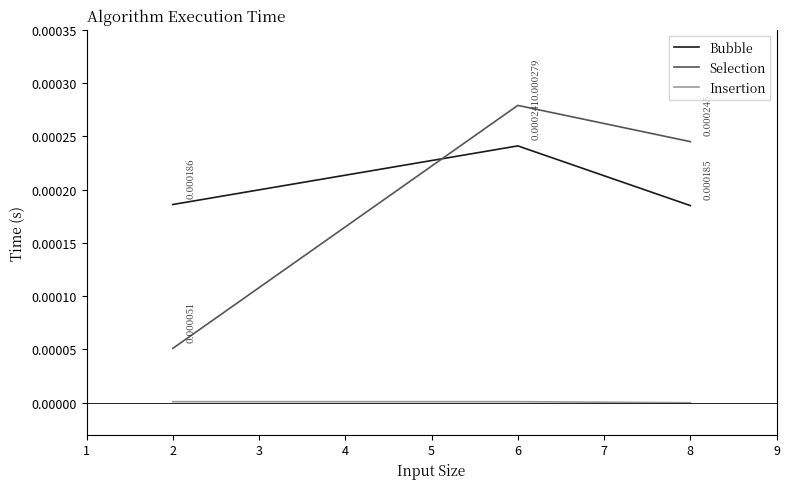

At which label does Selection reach its peak?

6